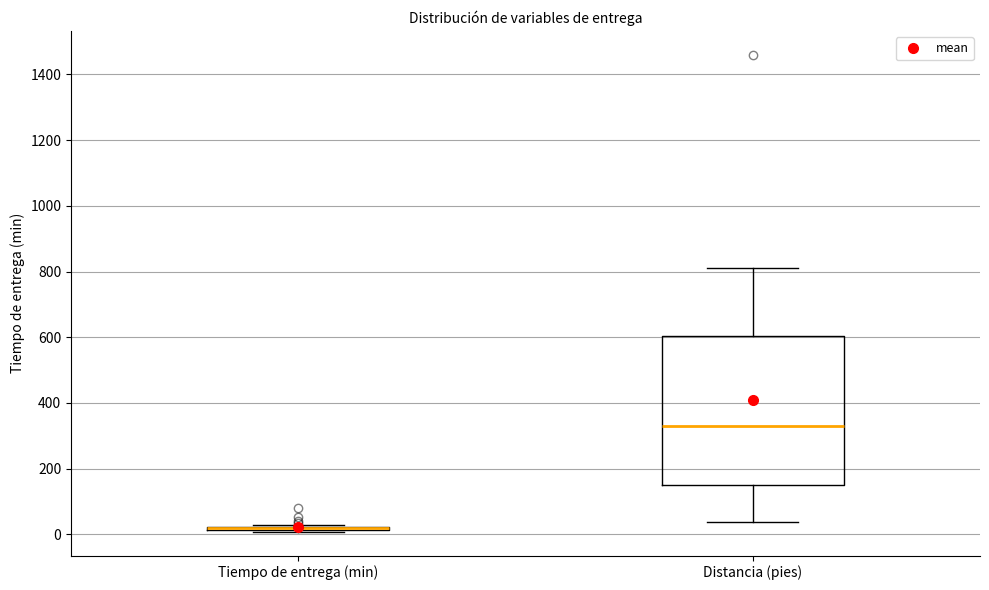

Which box is the tallest, from its lower edge to its upper edge?

Distancia (pies)